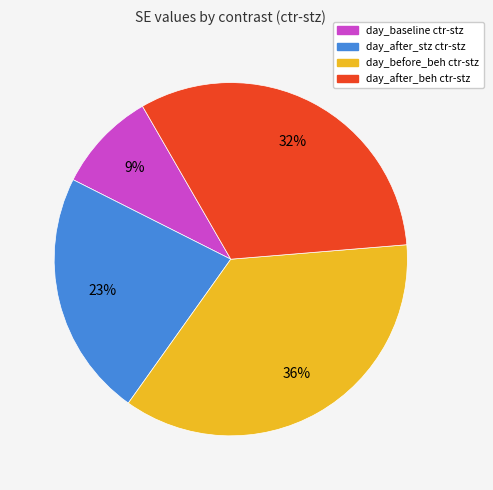

Is there a majority slice in this chart?

No